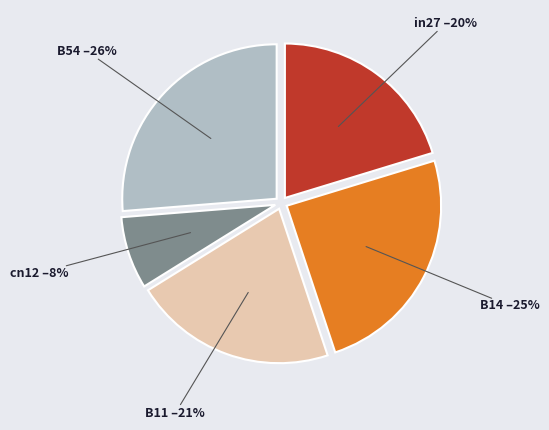

Does any single category account for the majority?

No